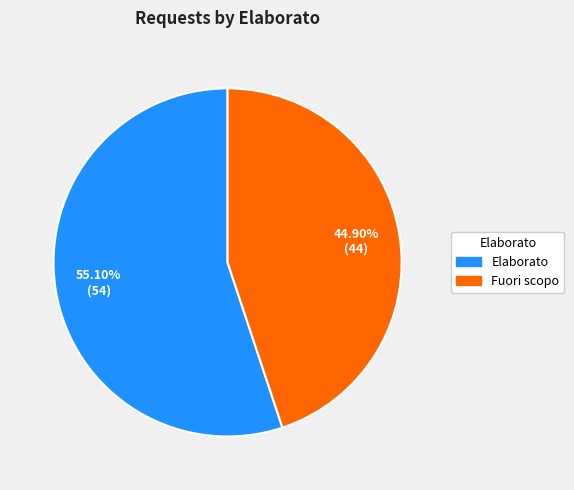

To the nearest percent, what is the difference between the Elaborato and Fuori scopo slice percentages?

10%